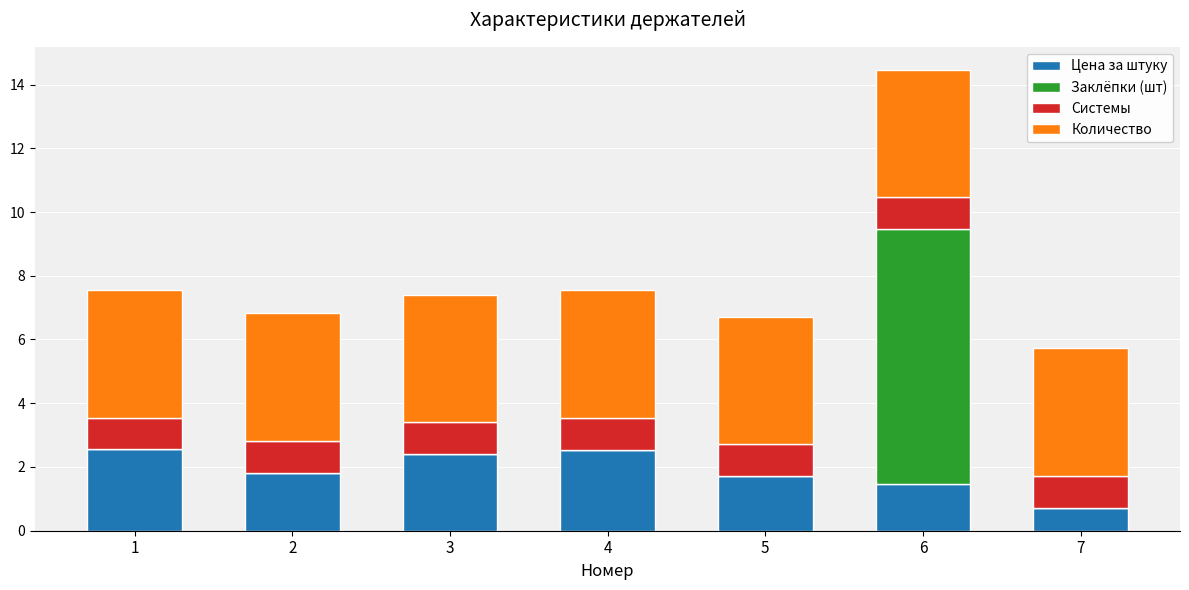

At which label is Цена за штуку closest to 1?

7